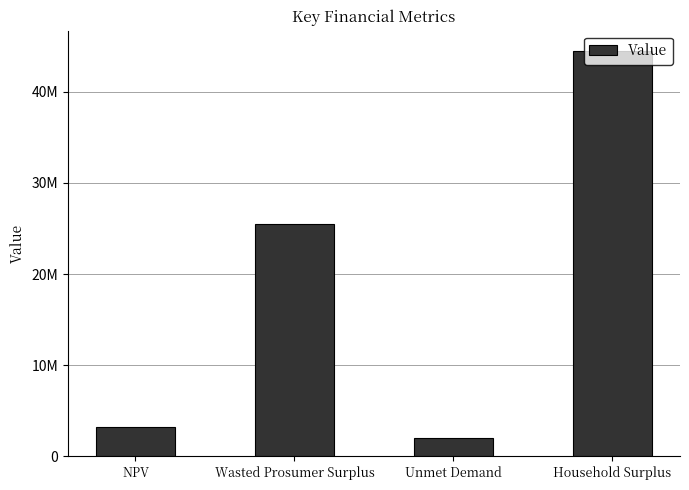

True or false: the data shows 43877426.2 at Wasted Prosumer Surplus.

False